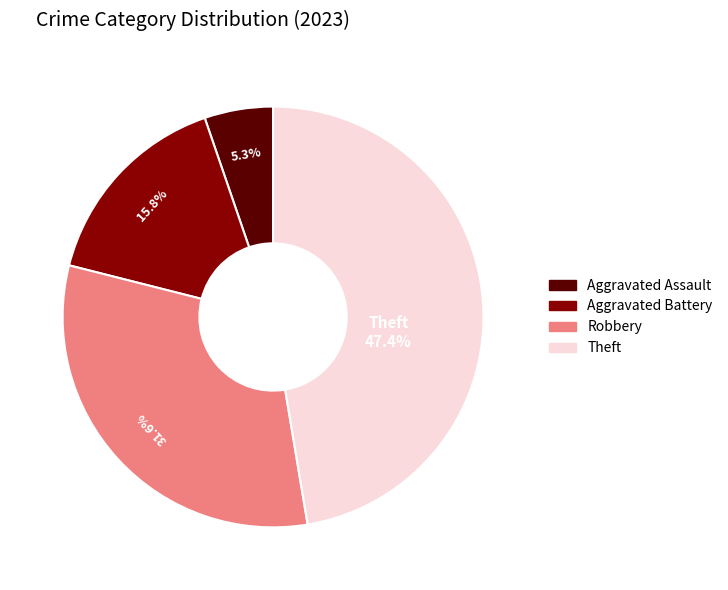

Is there a majority slice in this chart?

No